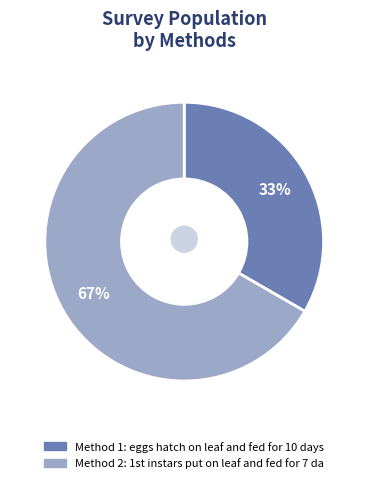

To the nearest percent, what is the average slice percentage?

50%